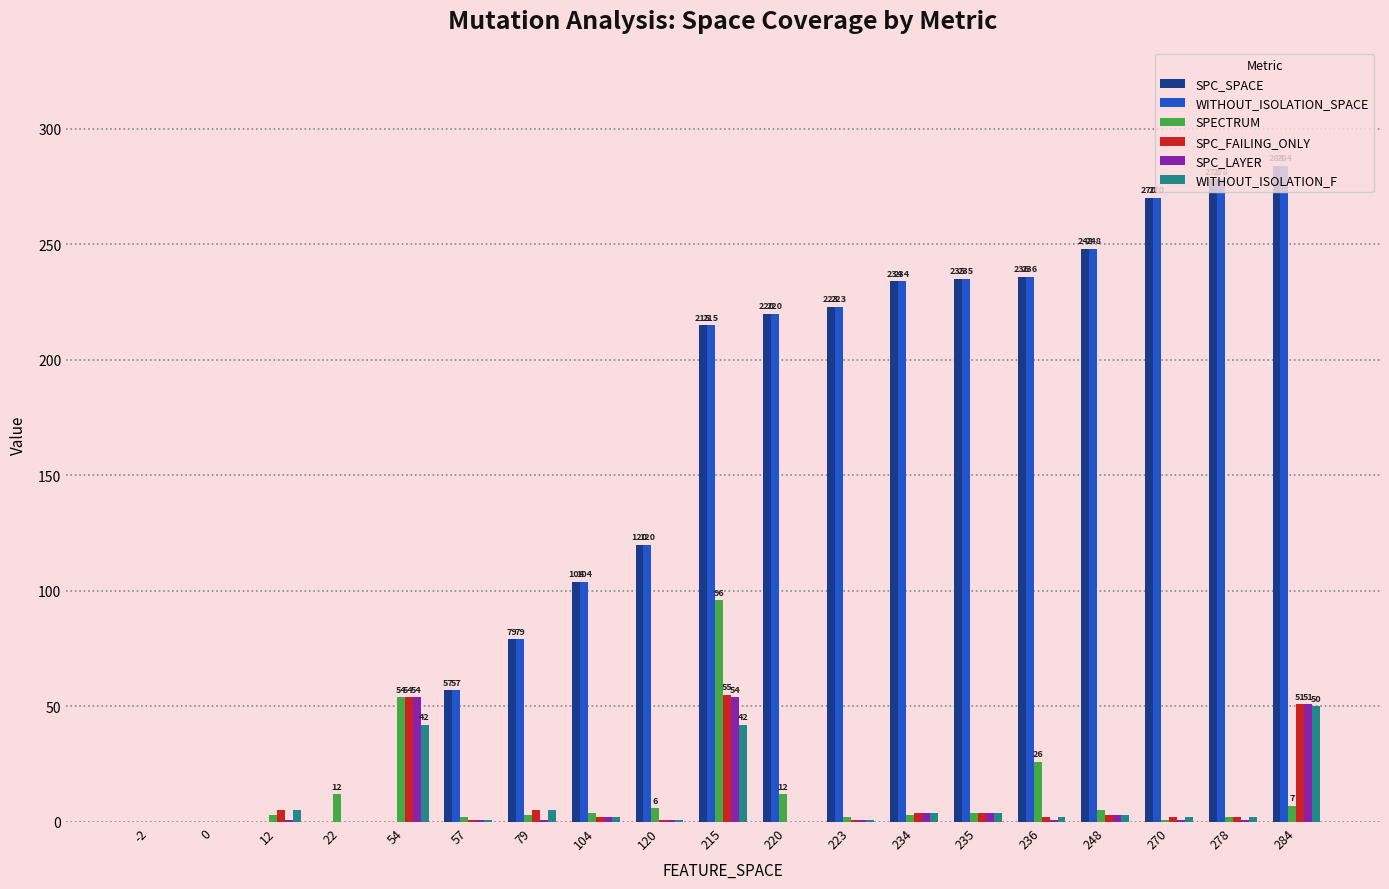

Is the value of SPC_SPACE at 104 greater than the value of SPC_LAYER at 57?

Yes